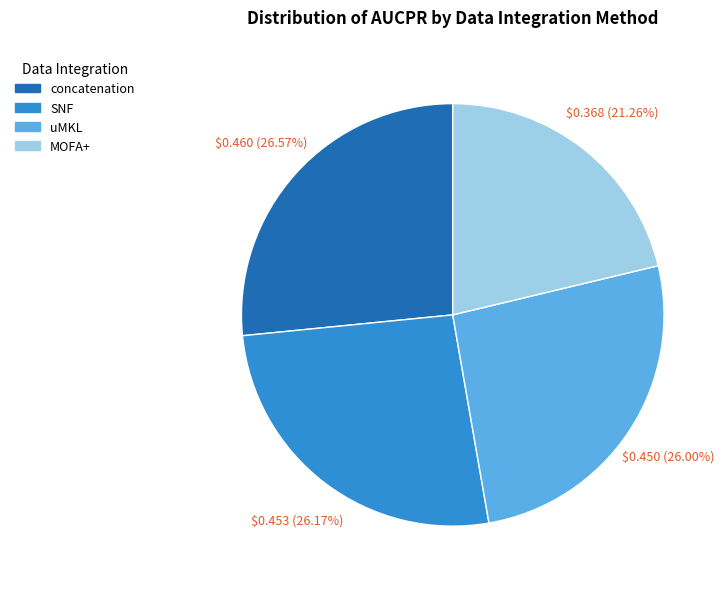

How many slices are in this pie chart?

4